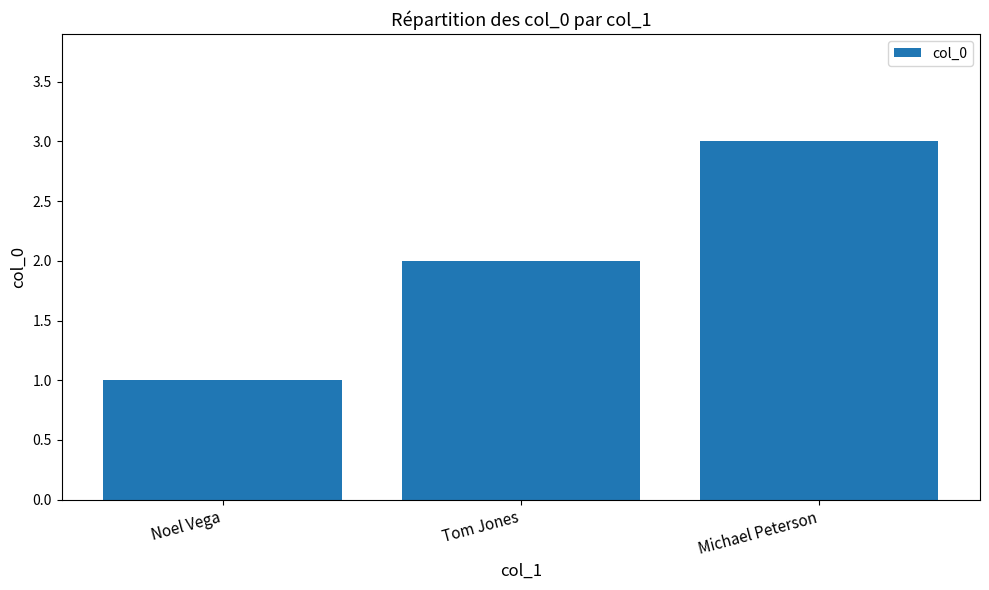

List the labels in order of value, smallest first.

Noel Vega, Tom Jones, Michael Peterson